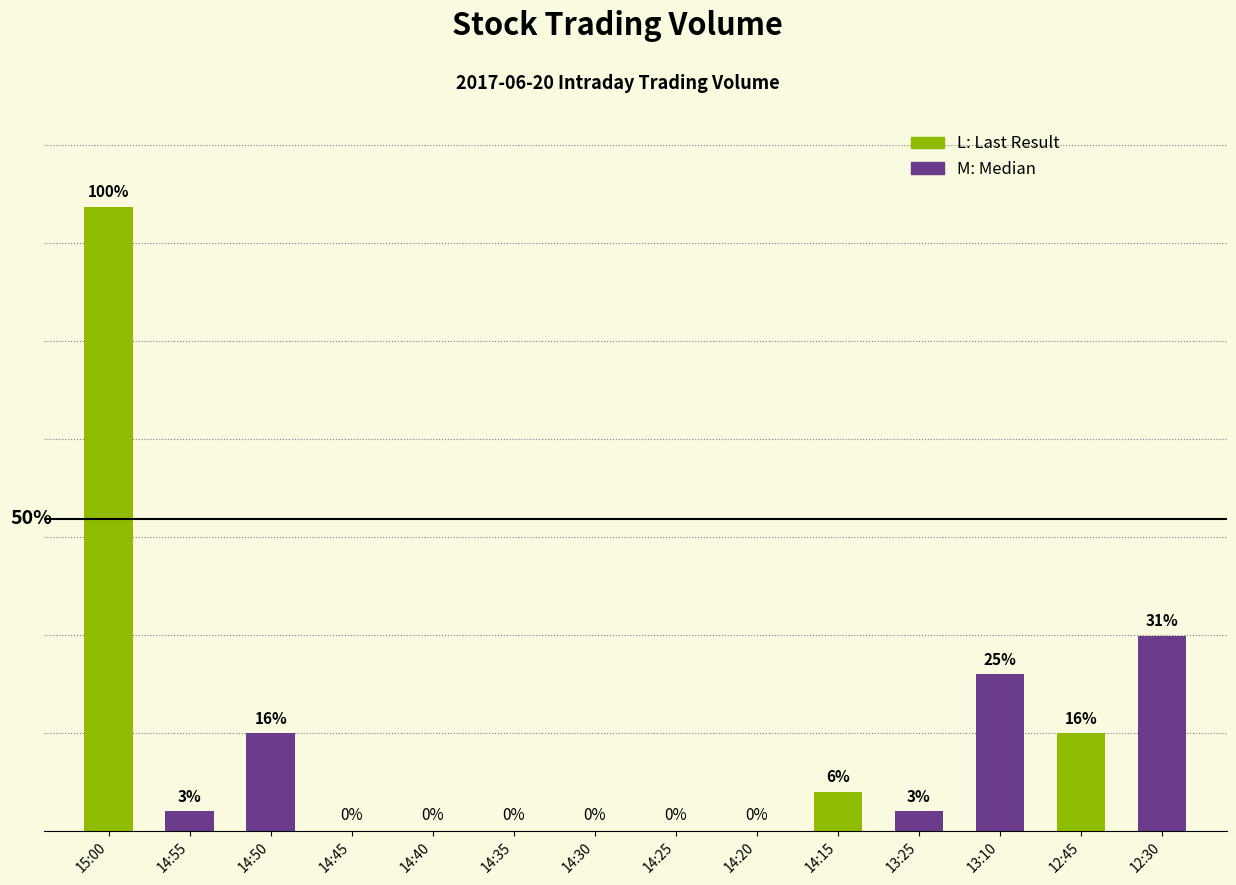

Where is the data nearest to the value 636800?

12:30